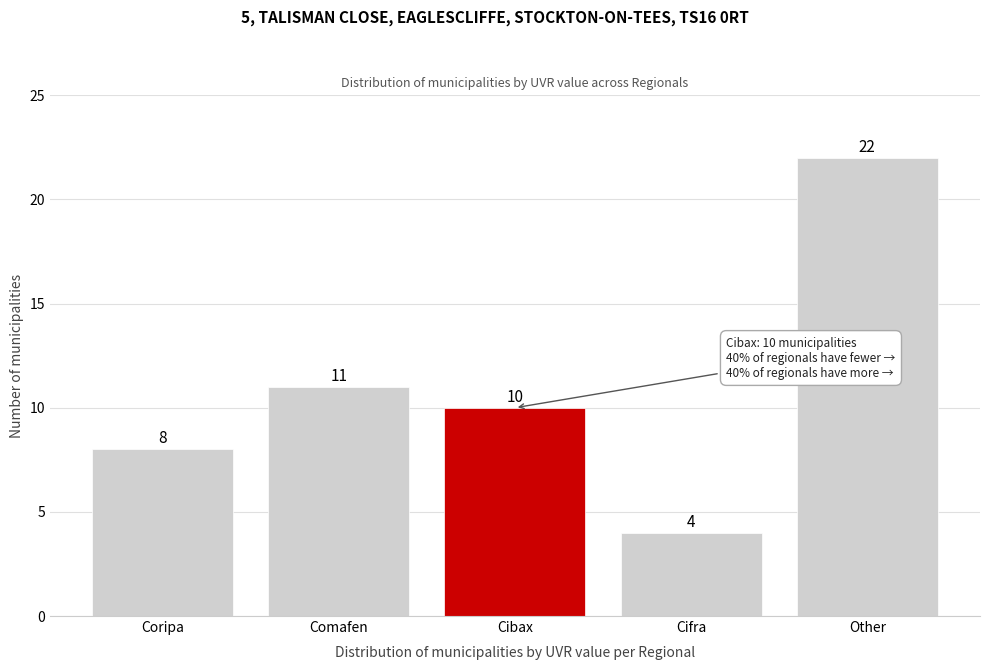

Reading left to right, transcribe all the data shown in this chart.

8	11	10	4	22